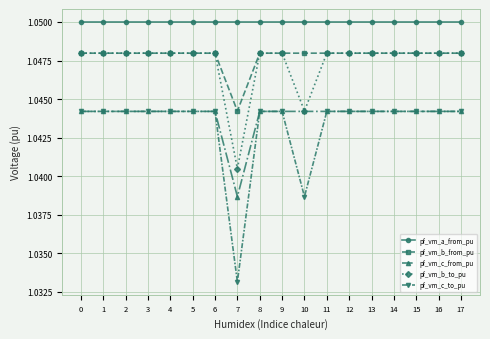

True or false: pf_vm_a_from_pu and pf_vm_b_from_pu intersect in this chart.

False